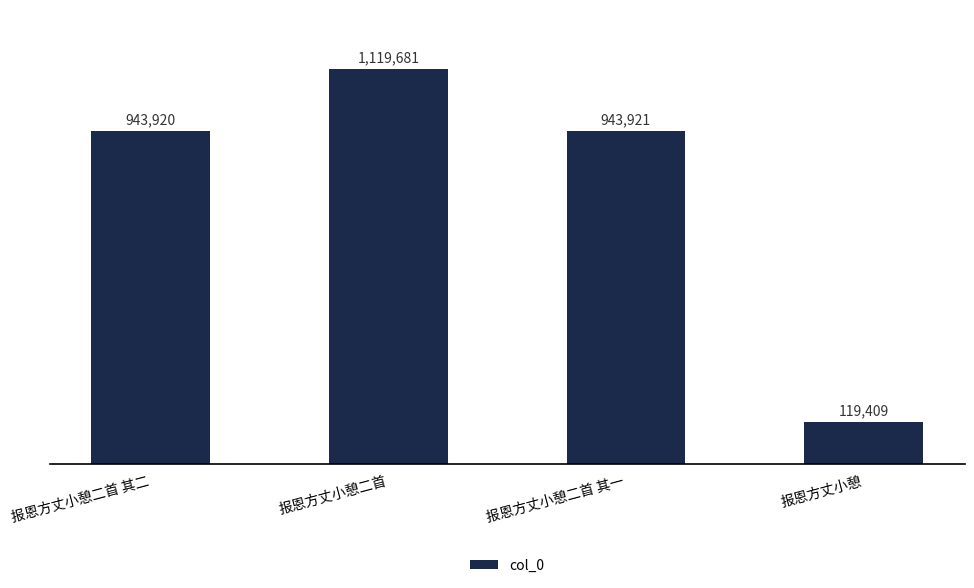

The value at 报恩方丈小憩二首 其一 is 438474. True or false?

False